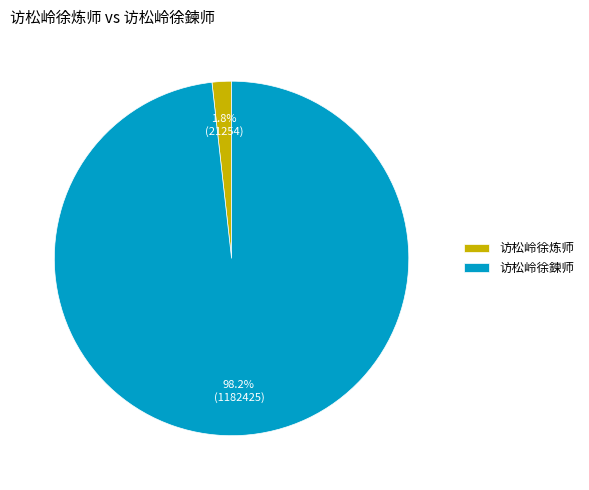

Which has a higher value, 访松岭徐鍊师 or 访松岭徐炼师?

访松岭徐鍊师